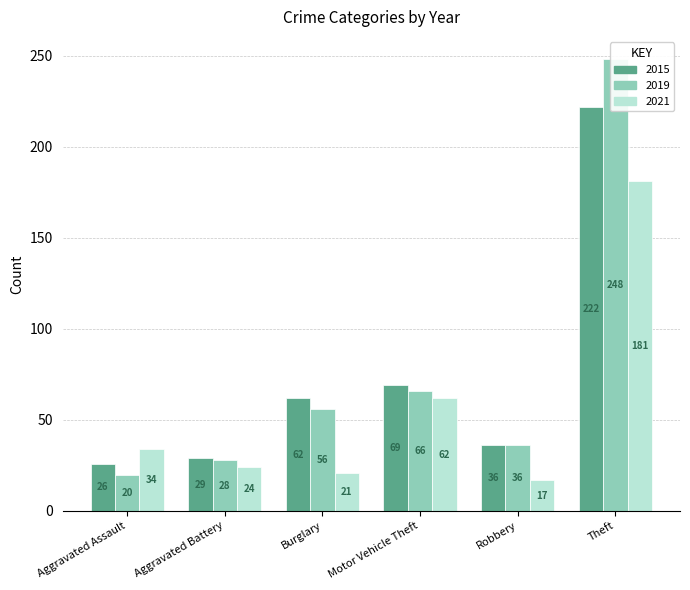

Reading left to right, extract all data points from this chart.

2015: Aggravated Assault=26	Aggravated Battery=29	Burglary=62	Motor Vehicle Theft=69	Robbery=36	Theft=222
2019: Aggravated Assault=20	Aggravated Battery=28	Burglary=56	Motor Vehicle Theft=66	Robbery=36	Theft=248
2021: Aggravated Assault=34	Aggravated Battery=24	Burglary=21	Motor Vehicle Theft=62	Robbery=17	Theft=181